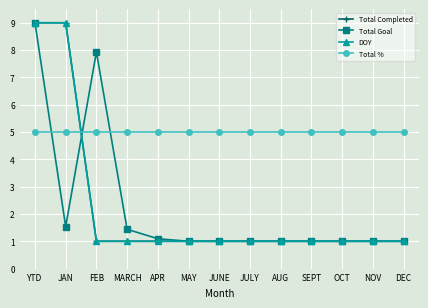

True or false: Total Goal and Total % intersect in this chart.

True